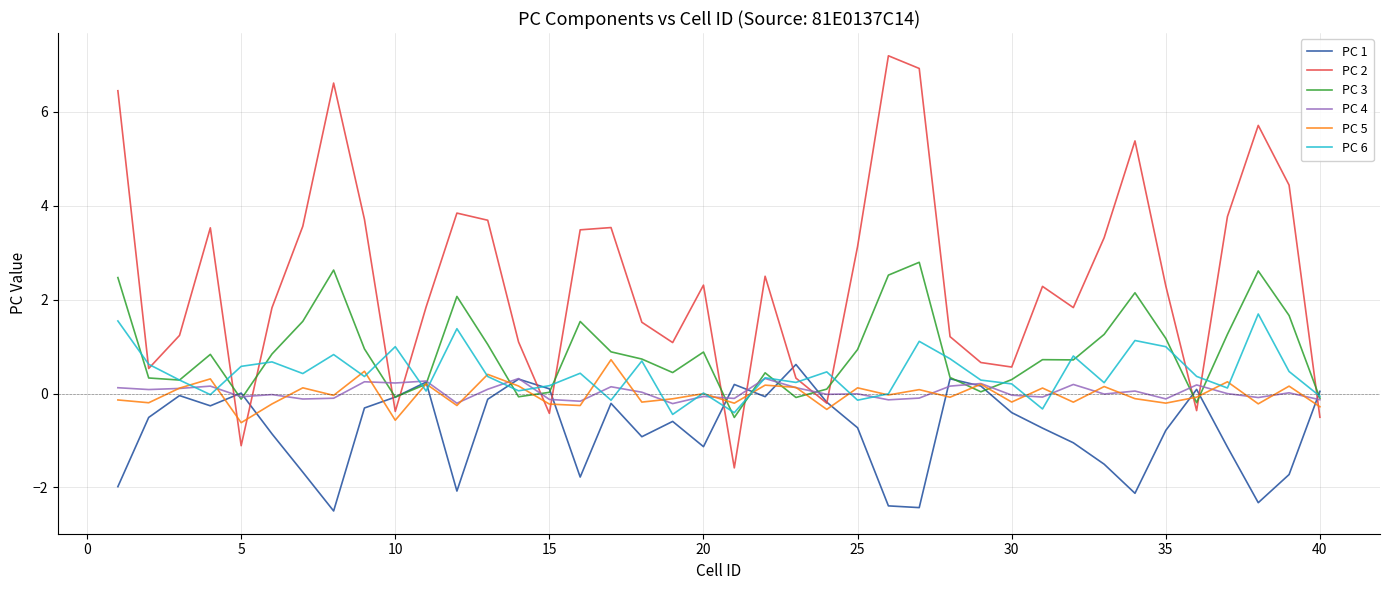

Which series has the widest spread of values?

PC 2